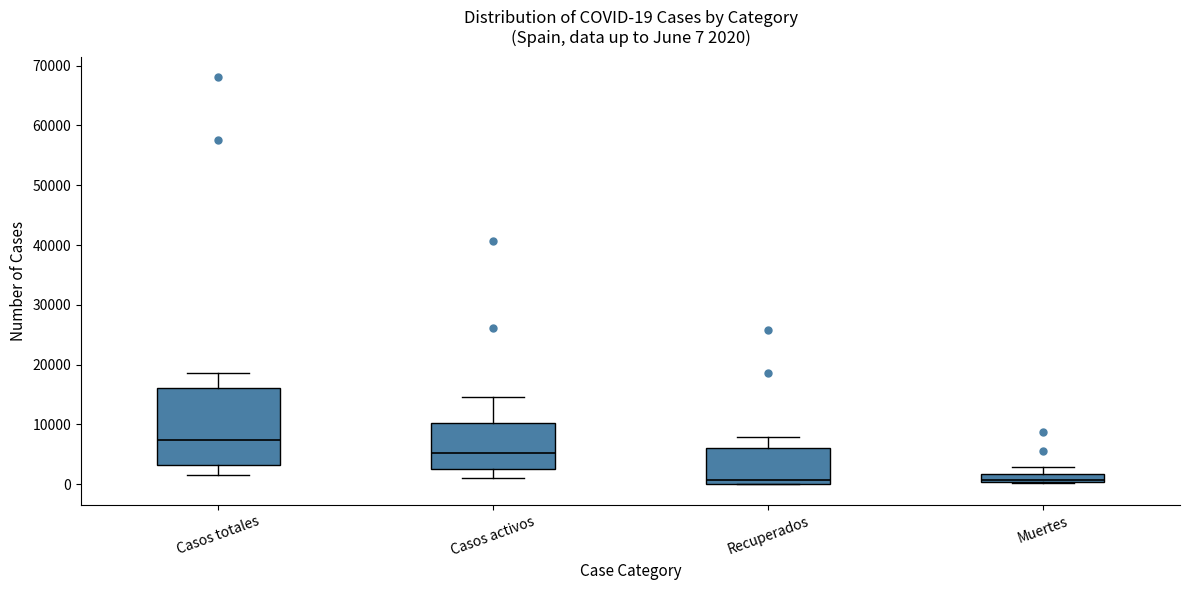

Comparing the boxes themselves (not the whiskers), which one is the tallest?

Casos totales